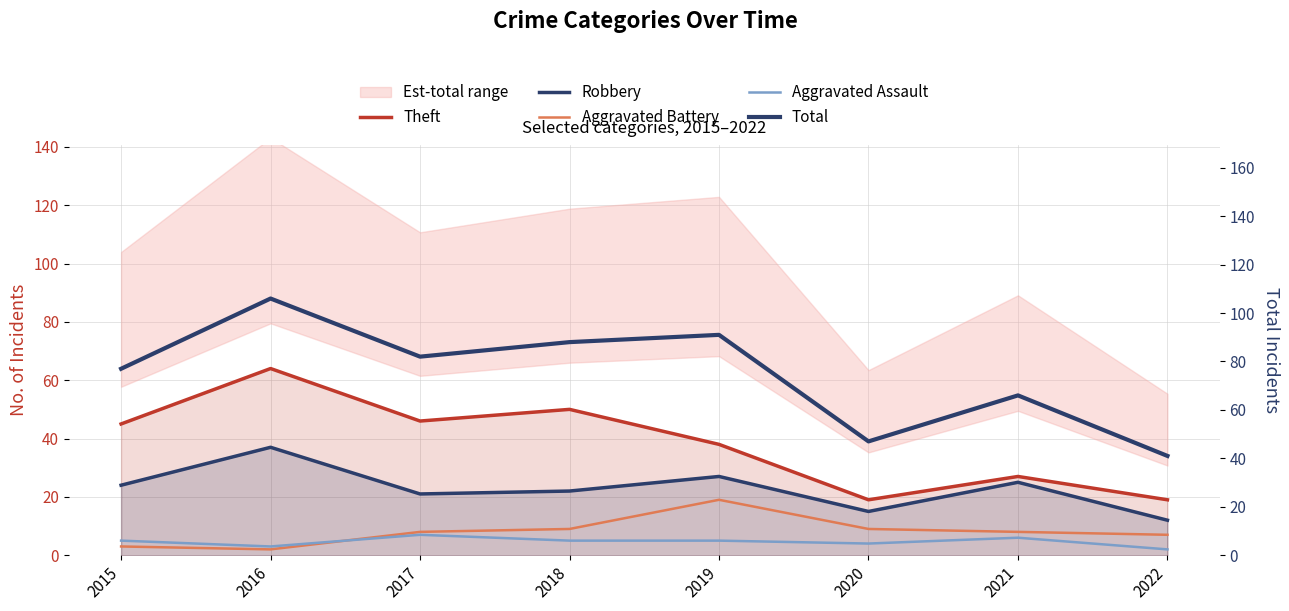

Reading left to right, what are all the values shown in this chart?

Theft: 45	64	46	50	38	19	27	19
Robbery: 24	37	21	22	27	15	25	12
Aggravated Battery: 3	2	8	9	19	9	8	7
Aggravated Assault: 5	3	7	5	5	4	6	2
Total: 77	106	82	88	91	47	66	41